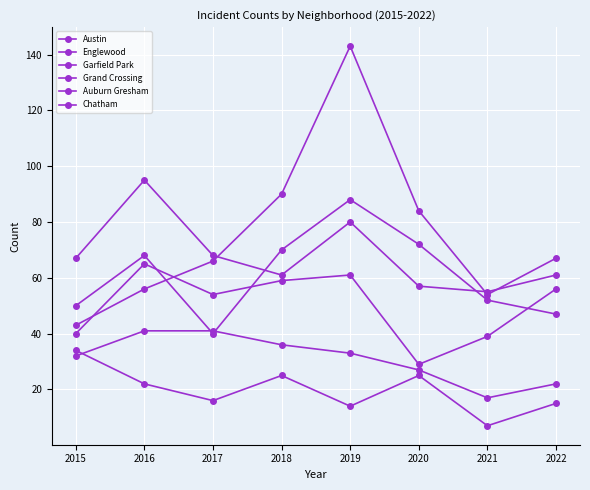

Which series has the largest total across all categories?

Garfield Park